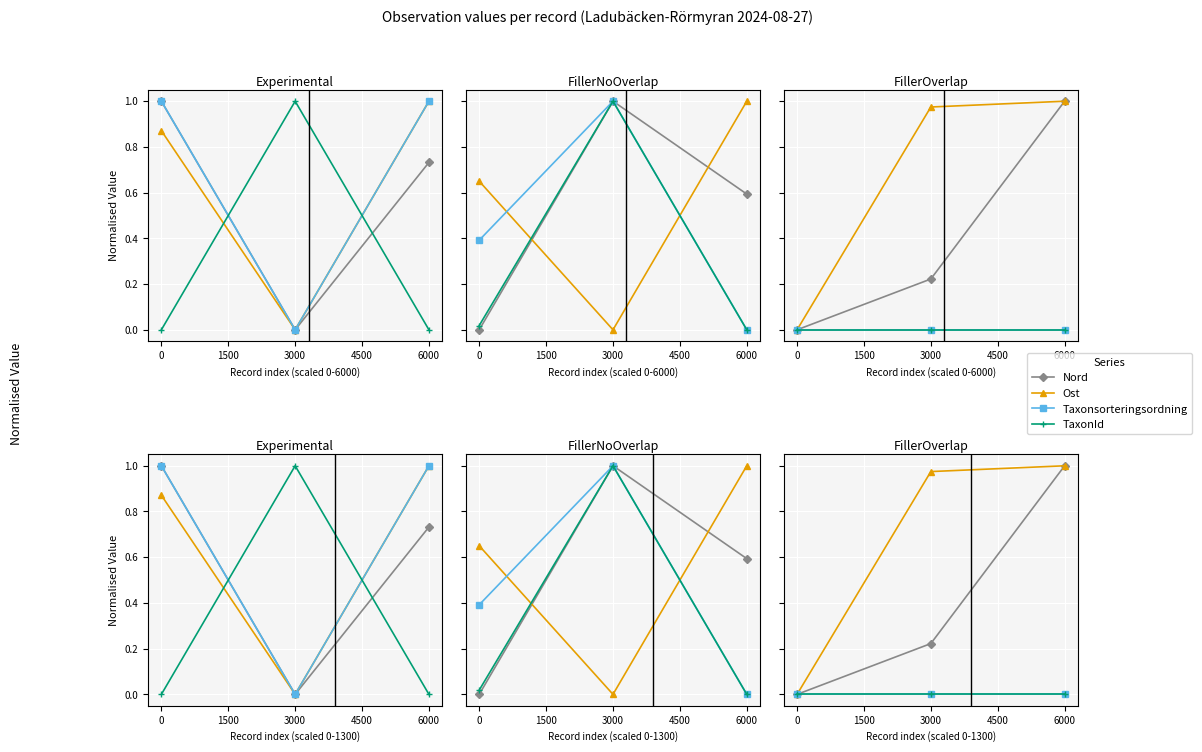

Between 0 and 3000, which series saw the biggest shift?

Ost